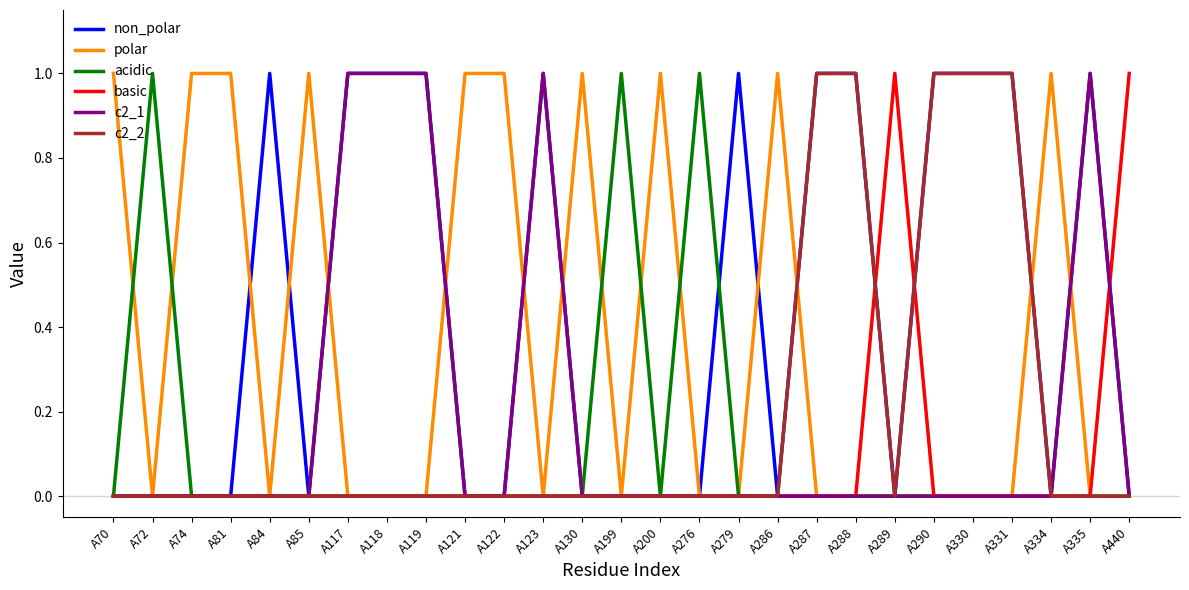

Is it true that polar equals 0 at A331?

True